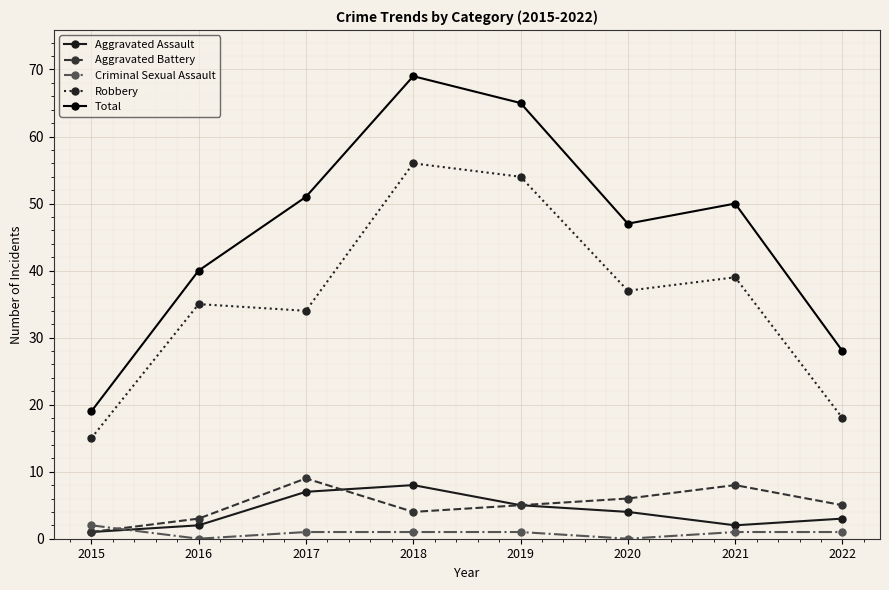

True or false: Robbery and Aggravated Battery cross at least once.

False